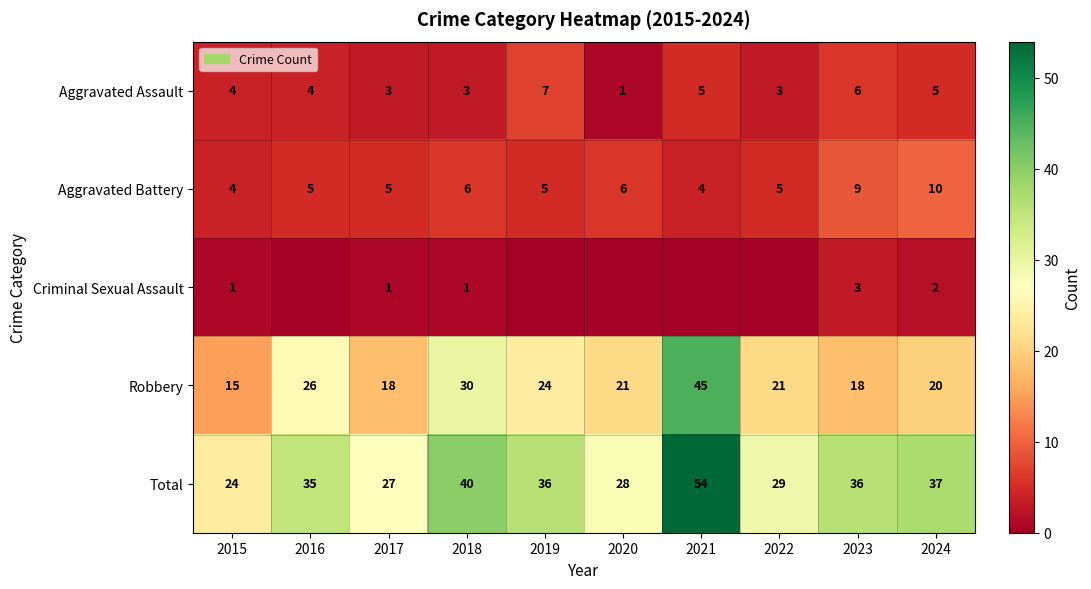

How many Aggravated Battery values are between 5 and 6?

6